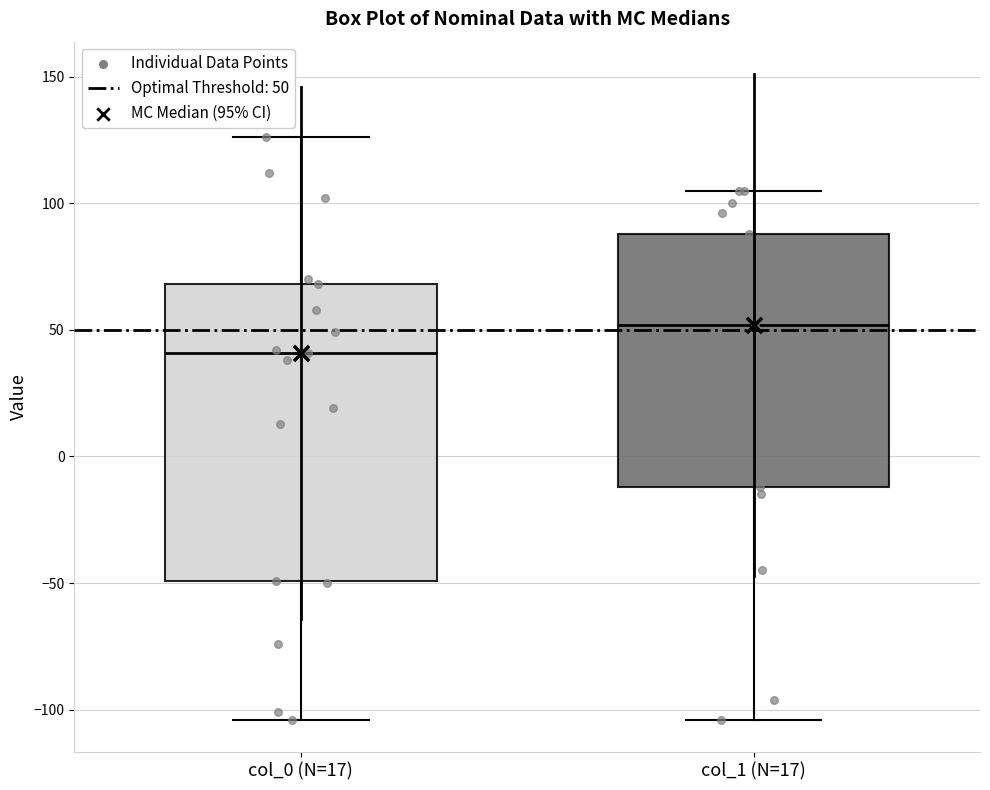

Where does the upper whisker of the box for col_0 (N=17) end on the y-axis? The values are not printed on the chart, so give them approximately, as read against the axis.

125